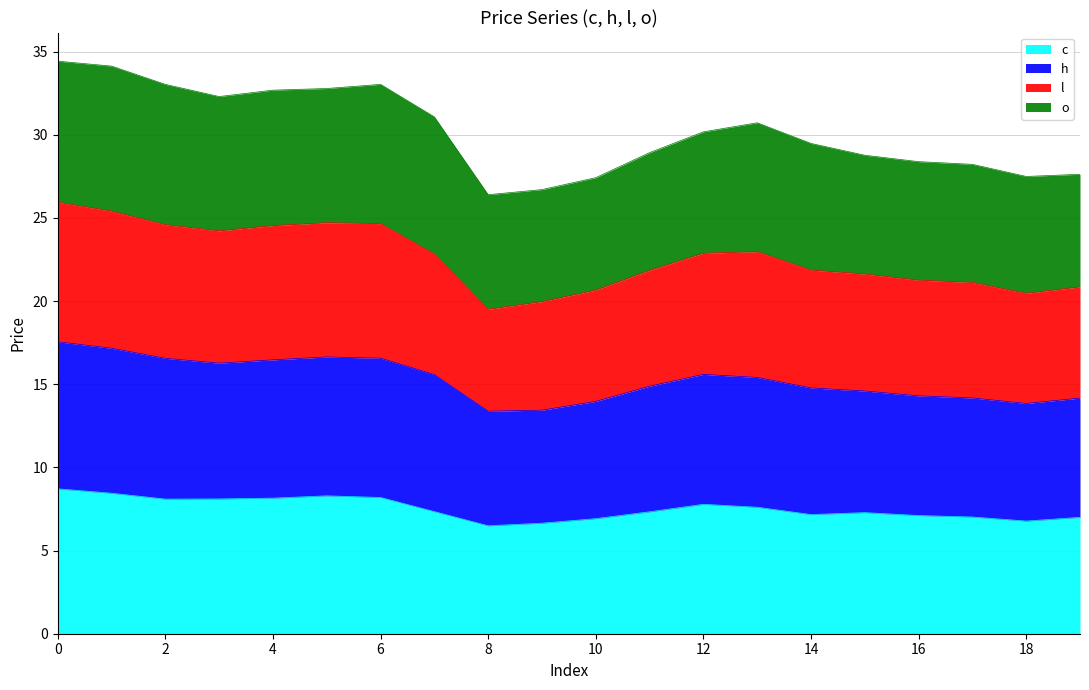

Is the value of h at 16 greater than the value of c at 11?

Yes